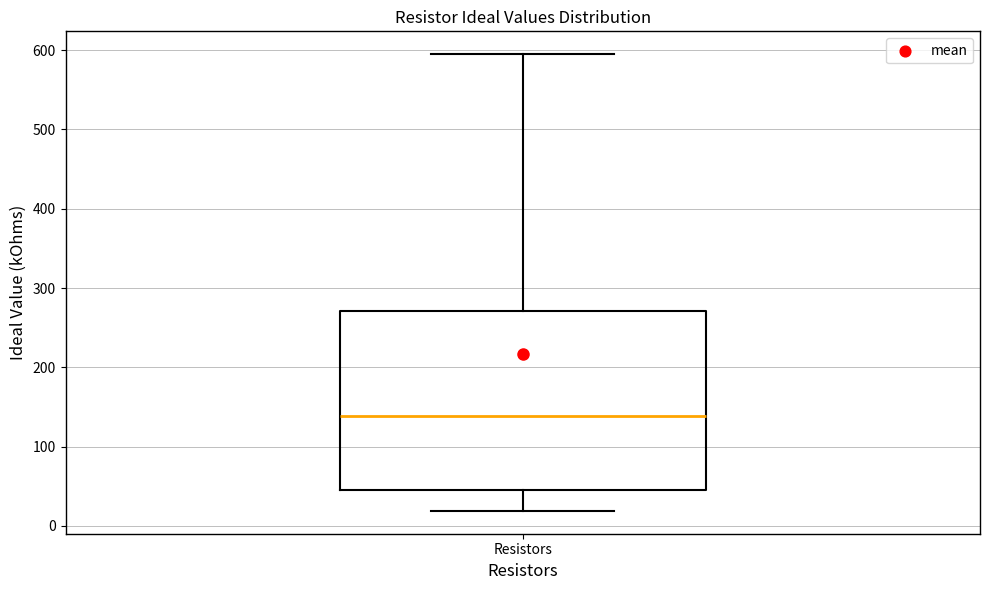

Read this box plot against the y-axis: the position of the median line, the range covered by the box, and the ends of both whiskers. The values are not printed on the chart, so give them approximately, as read against the axis.

median 140, box 50 to 270, whiskers 20 to 600